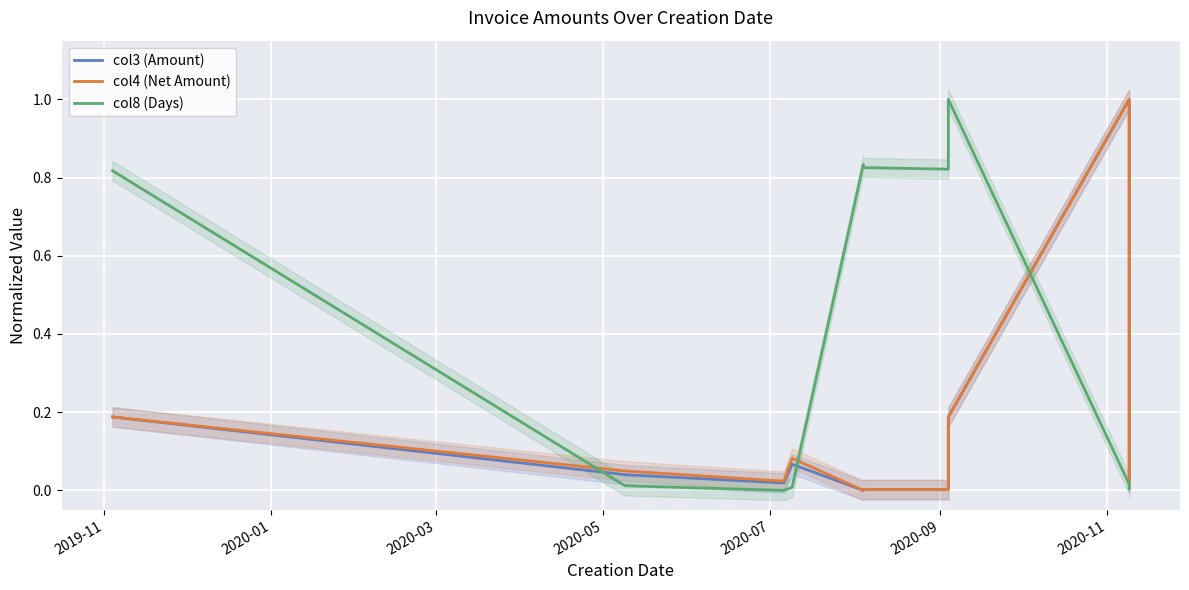

True or false: col4 (Net Amount) has more than 1 interior local peaks.

True